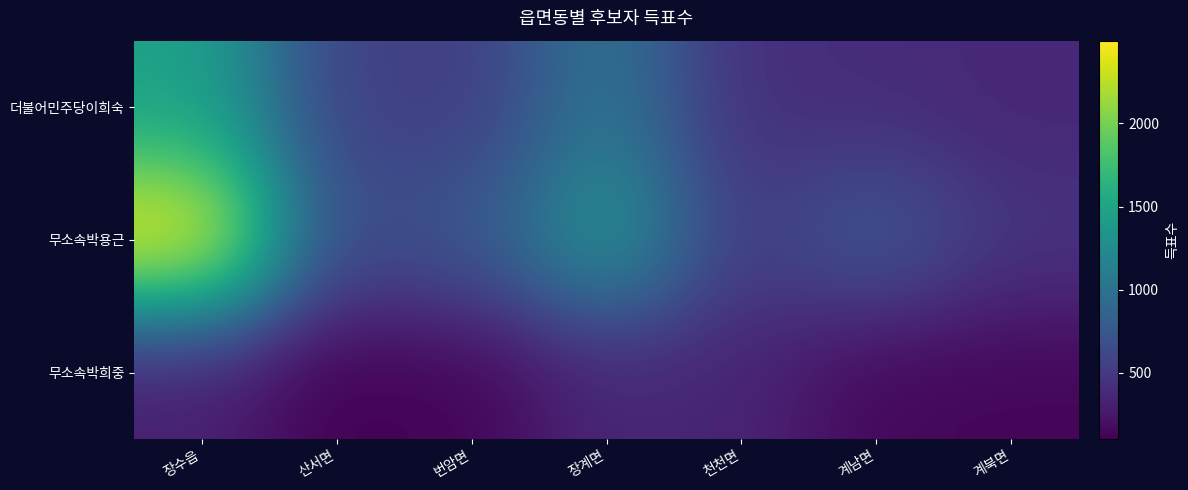

Reading right to left, list all the values displayed in this chart.

더불어민주당이희숙: 계북면=363	계남면=407	천천면=428	장계면=1036	번암면=537	산서면=573	장수읍=1464
무소속박용근: 계북면=471	계남면=779	천천면=526	장계면=1377	번암면=760	산서면=654	장수읍=2498
무소속박희중: 계북면=137	계남면=145	천천면=344	장계면=355	번암면=127	산서면=103	장수읍=304